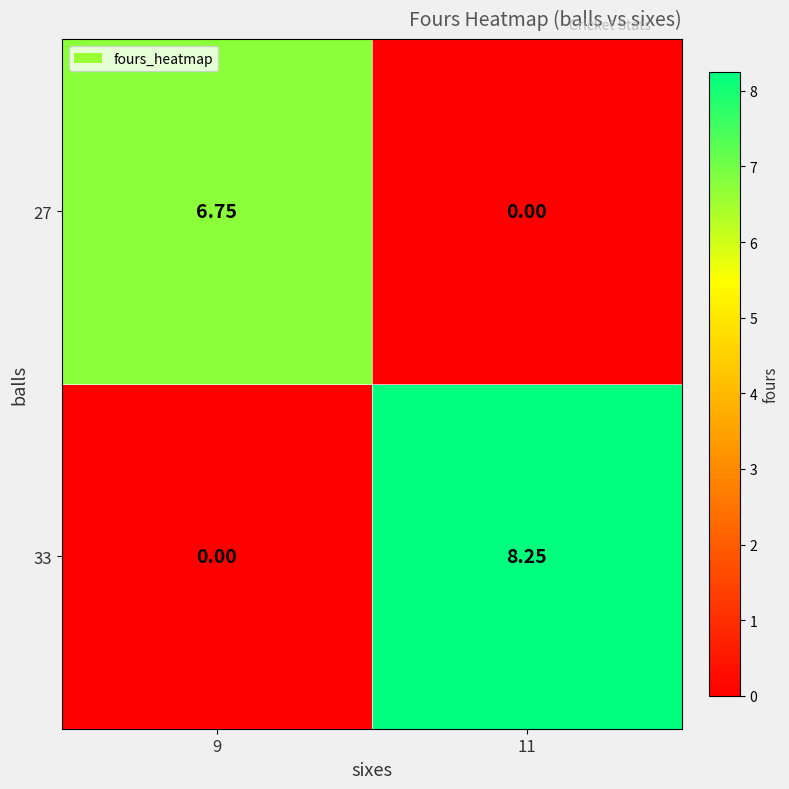

Is the value of 27 at 9 greater than the value of 33 at 11?

No